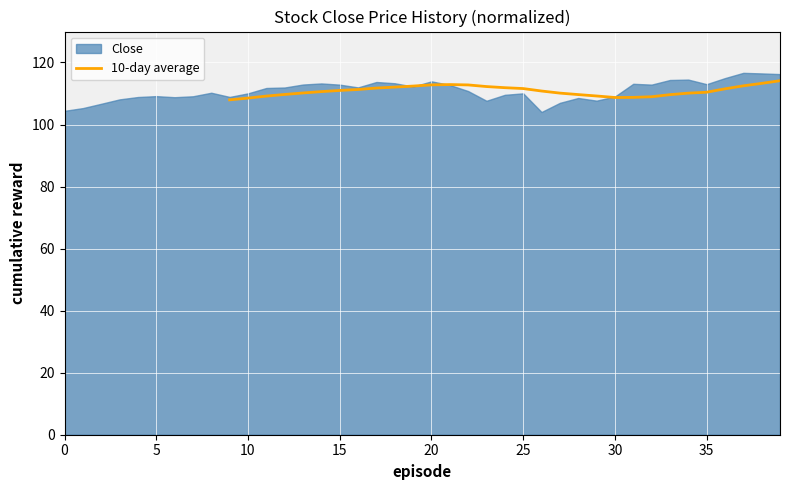

Reading left to right, what are all the values shown in this chart?

108.0	108.5	109.2	109.7	110.2	110.6	111.0	111.3	111.8	112.1	112.4	112.8	112.9	112.8	112.2	111.9	111.6	110.8	110.1	109.6	109.2	108.7	108.7	109.0	109.6	110.1	110.4	111.5	112.5	113.3	114.1